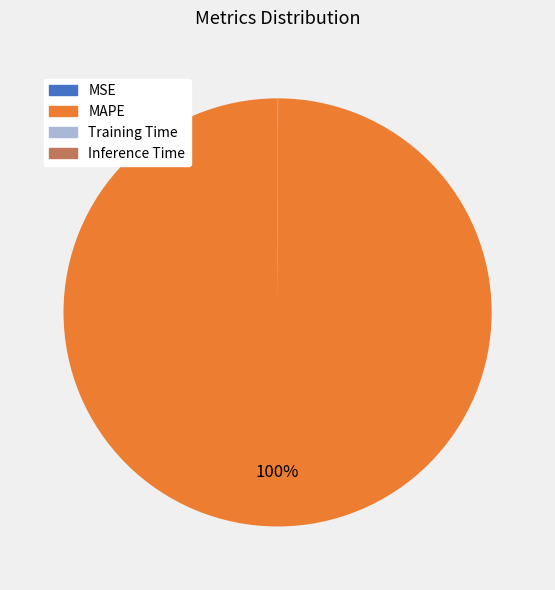

Is there any slice that represents more than half of the pie?

Yes